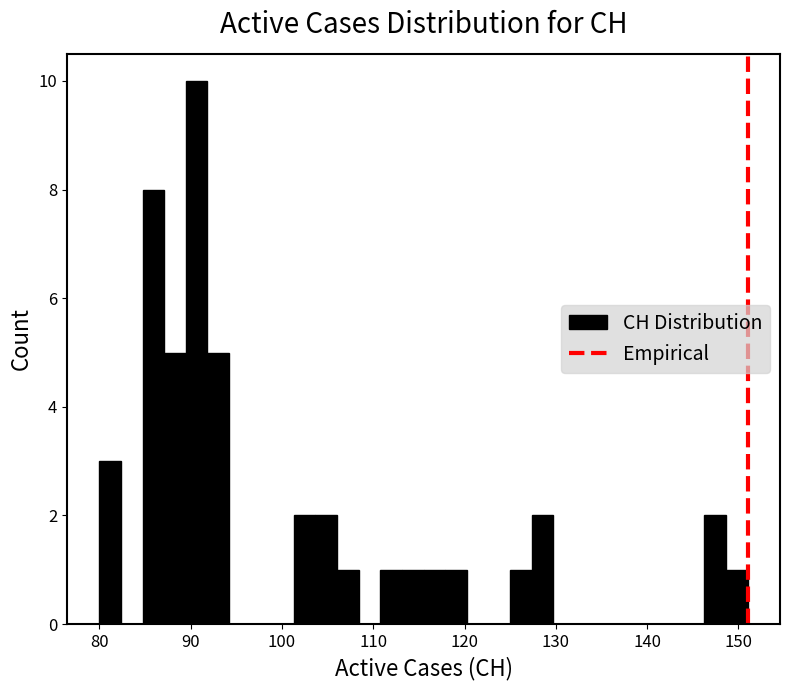

Around what value on the x-axis is the tallest bar? Give the approximate position of its centre, as read against the axis.

91